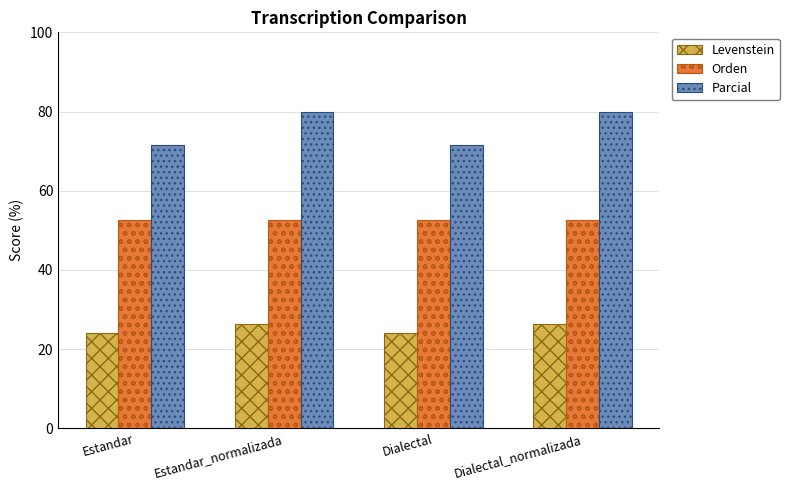

True or false: Parcial has a value of 80.0 at Estandar_normalizada.

True